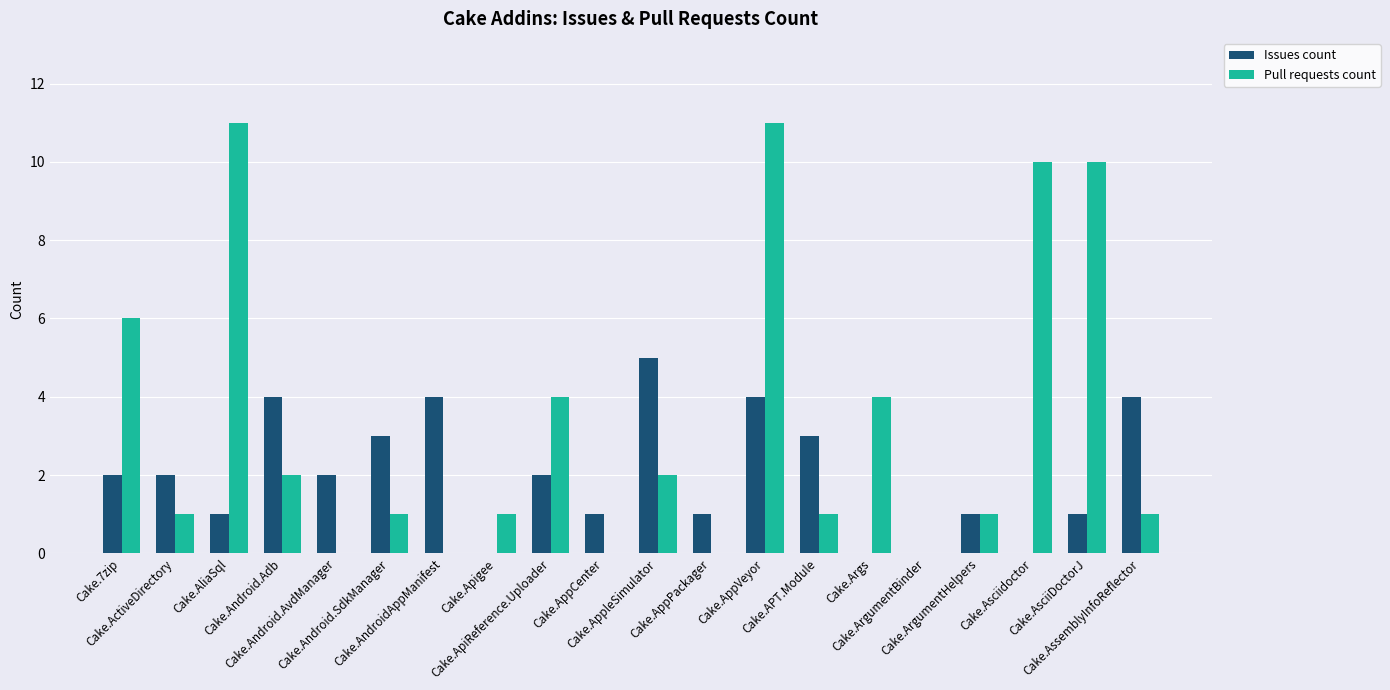

How many data points does each series have?

20